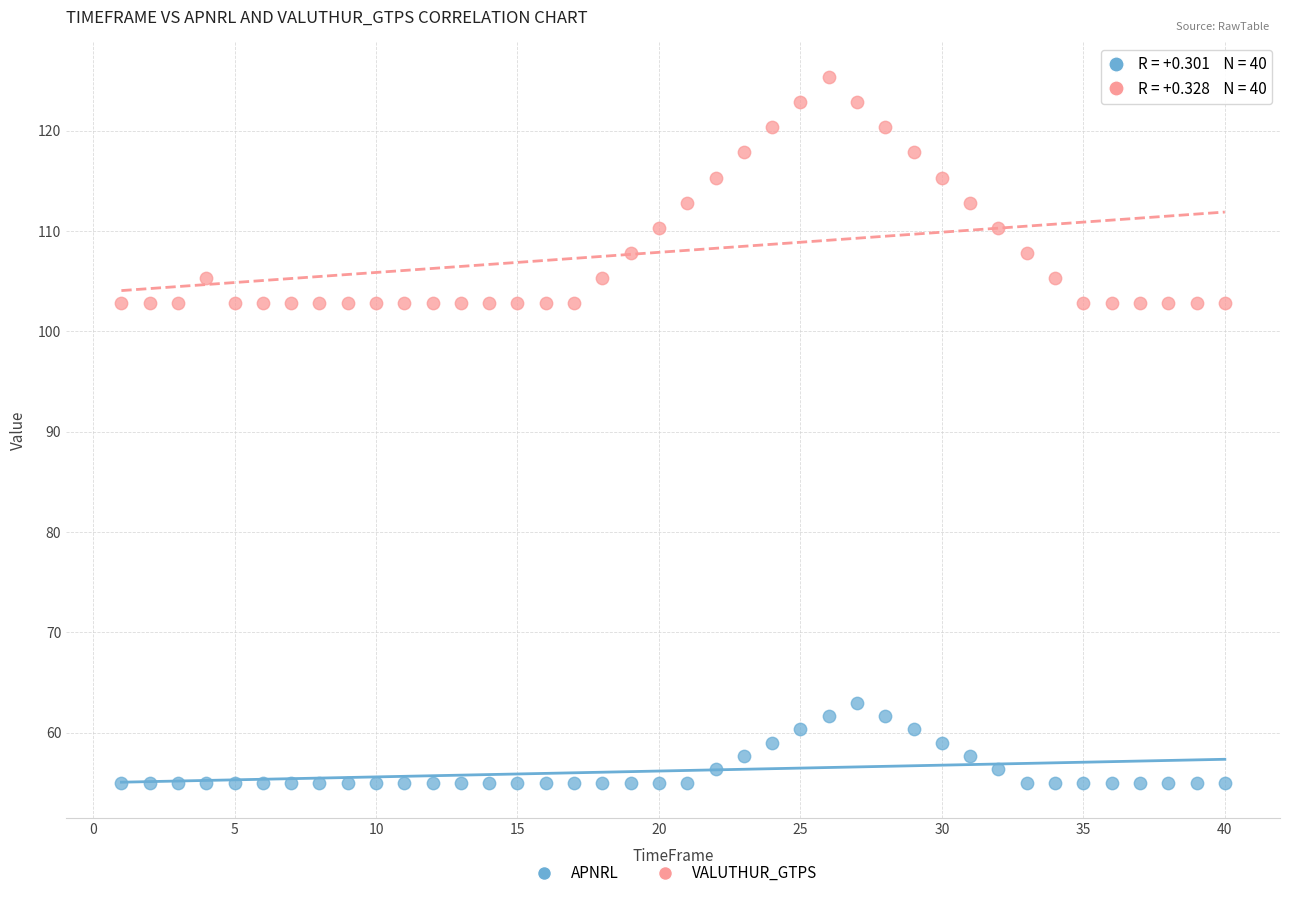

Which series has the largest Y range (max minus min)?

VALUTHUR_GTPS